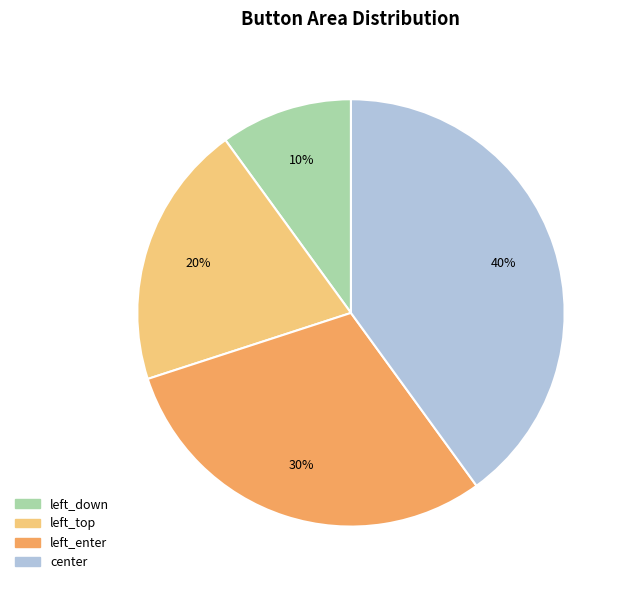

Is it true that left_top is 28% of the pie?

False